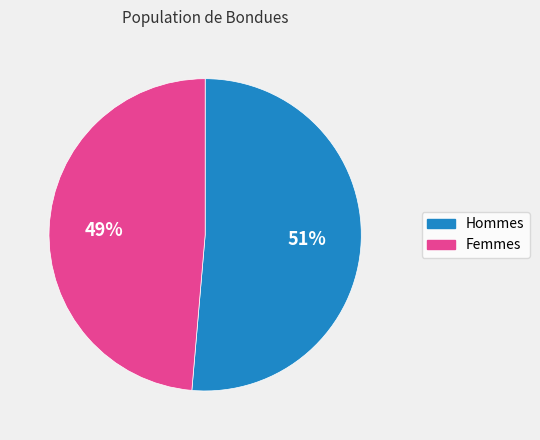

To the nearest percent, what is the average slice percentage?

50%